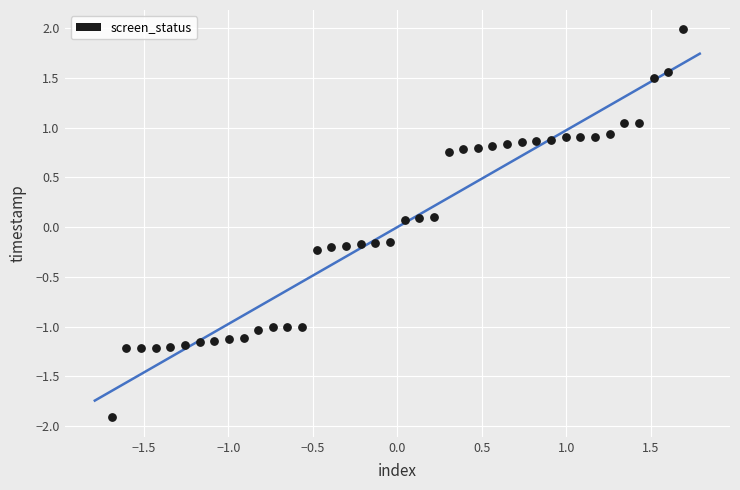

What is the range of X values (max minus min)?

3.4